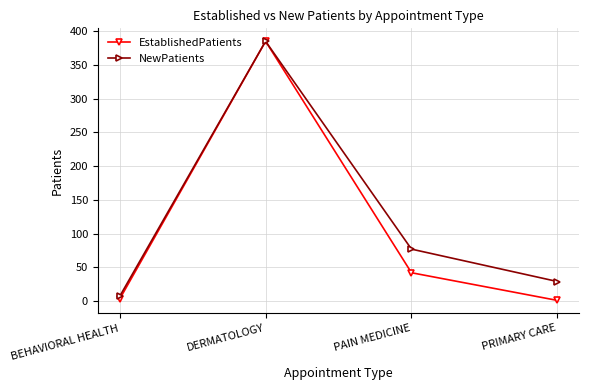

Is it true that NewPatients equals 385 at DERMATOLOGY?

True